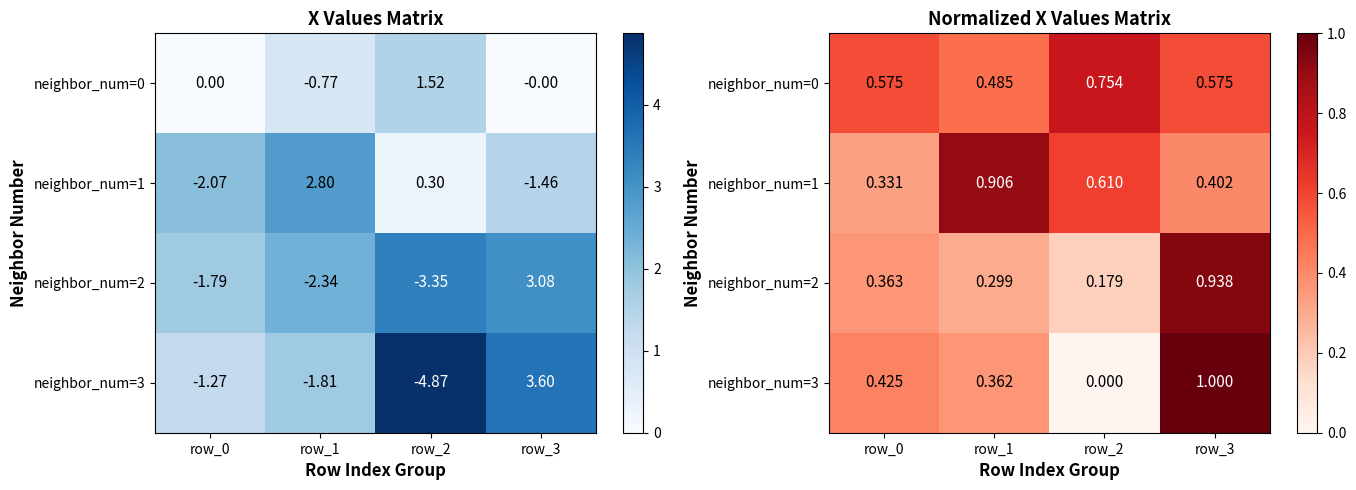

At how many categories does at least one series exceed 0?

4